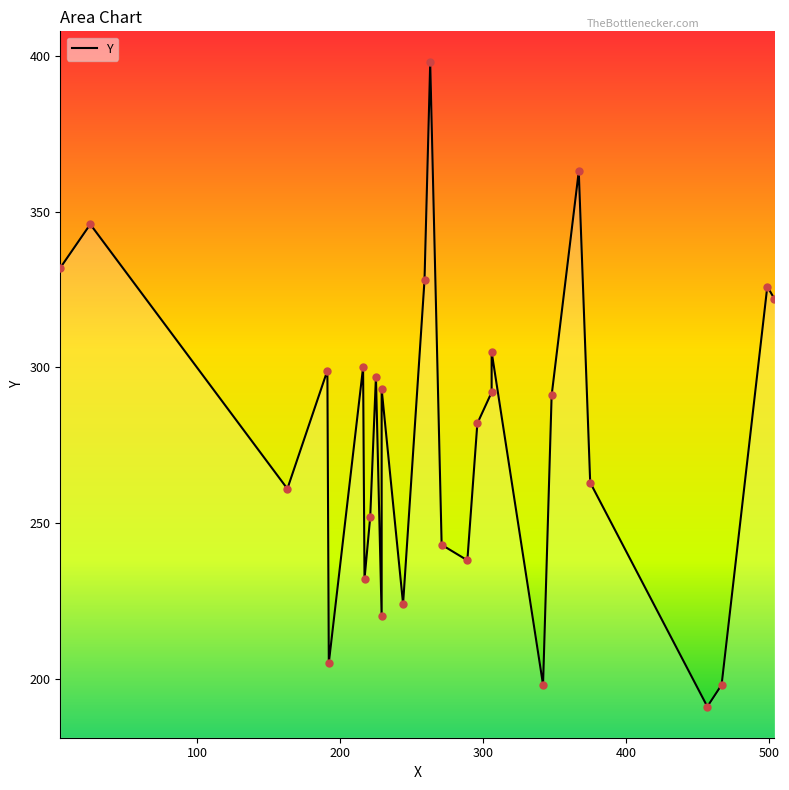

What is the ratio of the value at 191 to the value at 289?

1.3